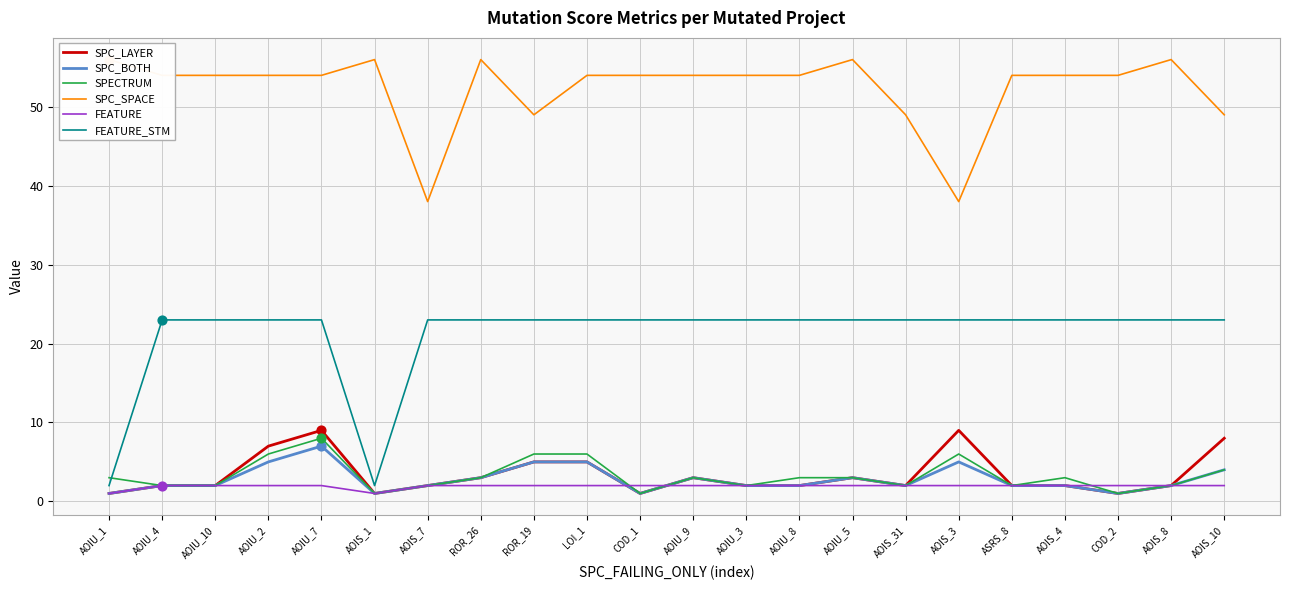

At which category is the sum across all series the highest?

AOIU_7